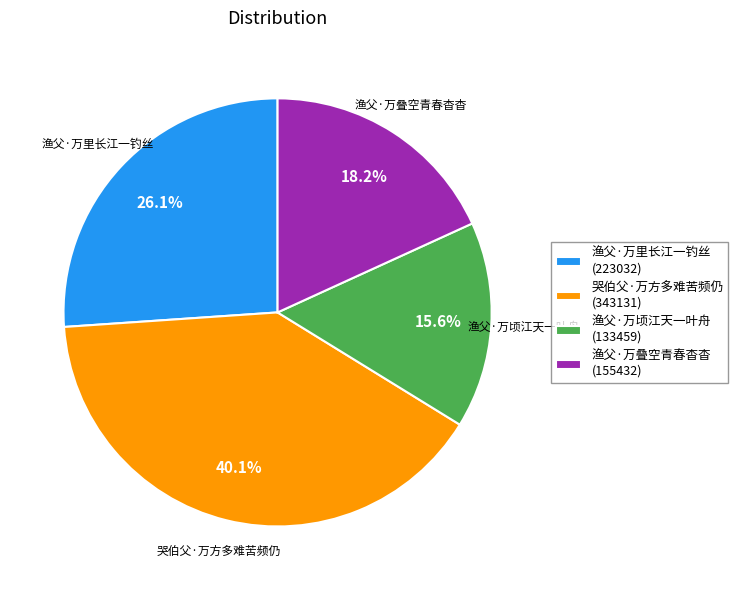

To the nearest percent, what is the combined percentage of 渔父·万顷江天一叶舟 and 渔父·万里长江一钓丝?

42%